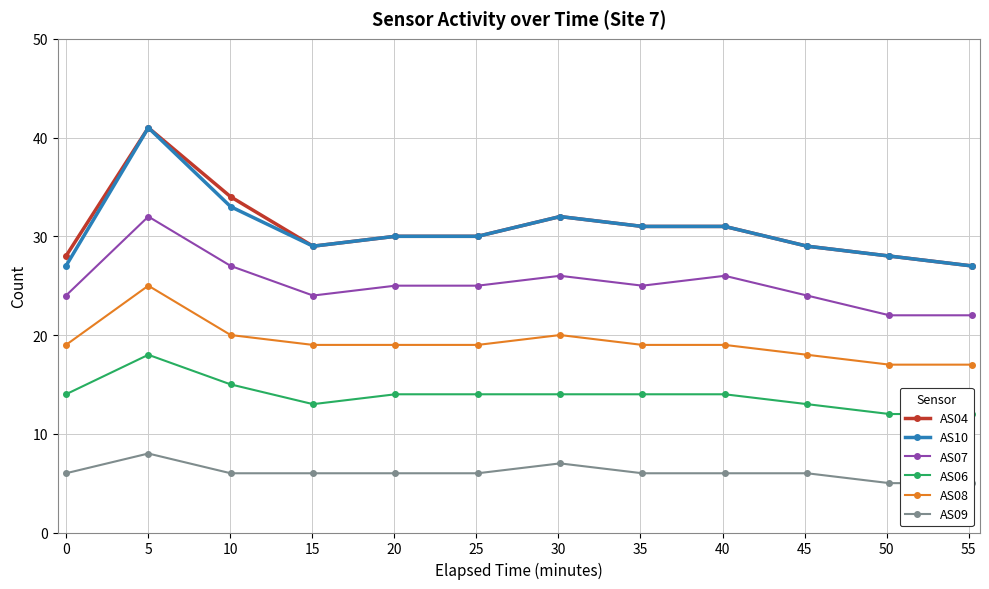

Which series has the widest spread of values?

AS04